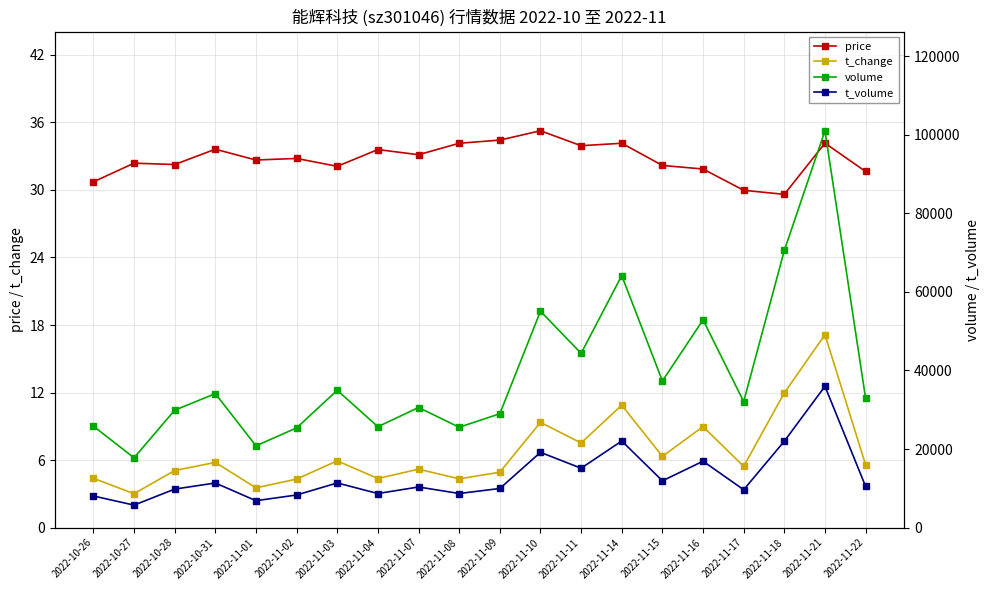

What is the greatest value displayed?

101038.0